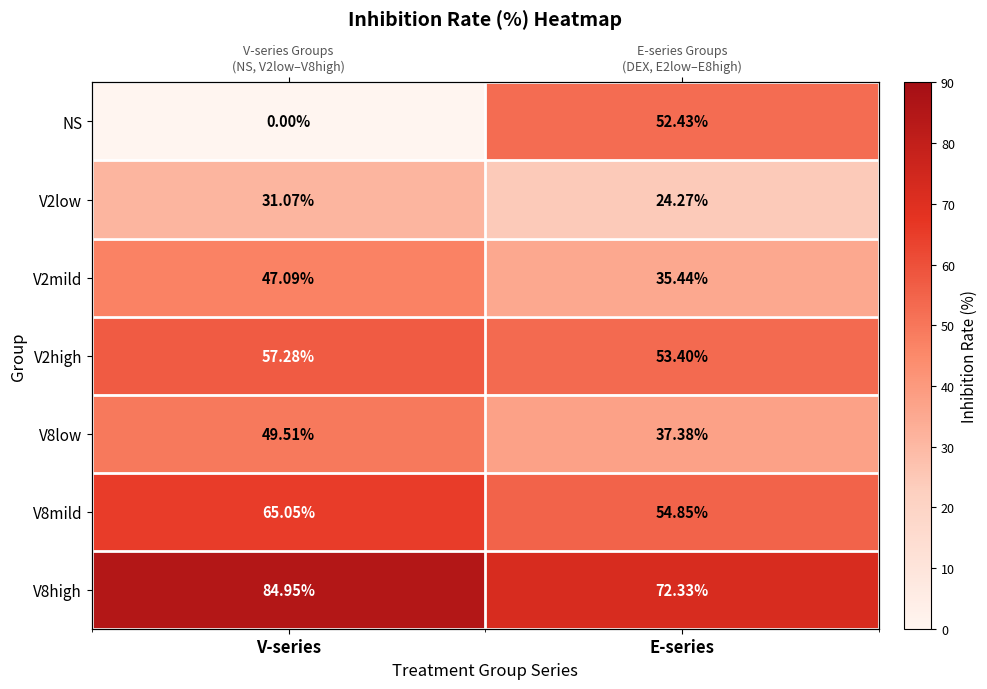

Which series has the largest total across all categories?

V8high